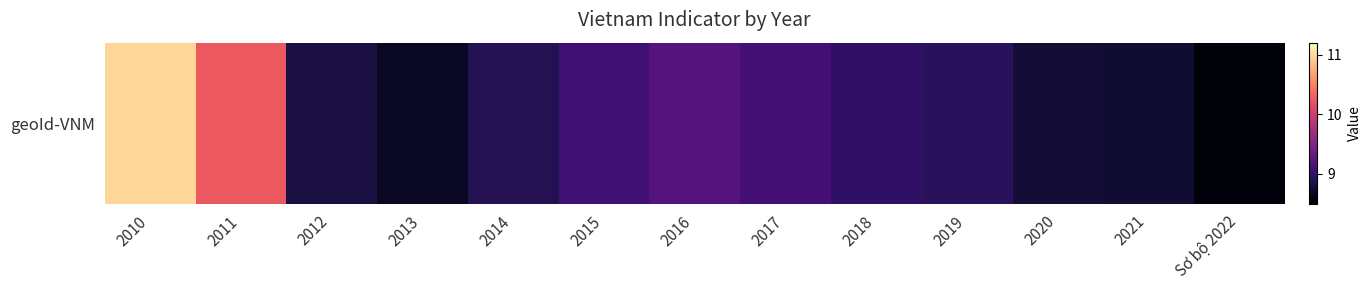

Reading left to right, what are all the values shown in this chart?

2010=11.0	2011=10.2	2012=8.8	2013=8.7	2014=8.9	2015=9.1	2016=9.2	2017=9.1	2018=9.0	2019=8.9	2020=8.8	2021=8.8	Sơ bộ 2022=8.6